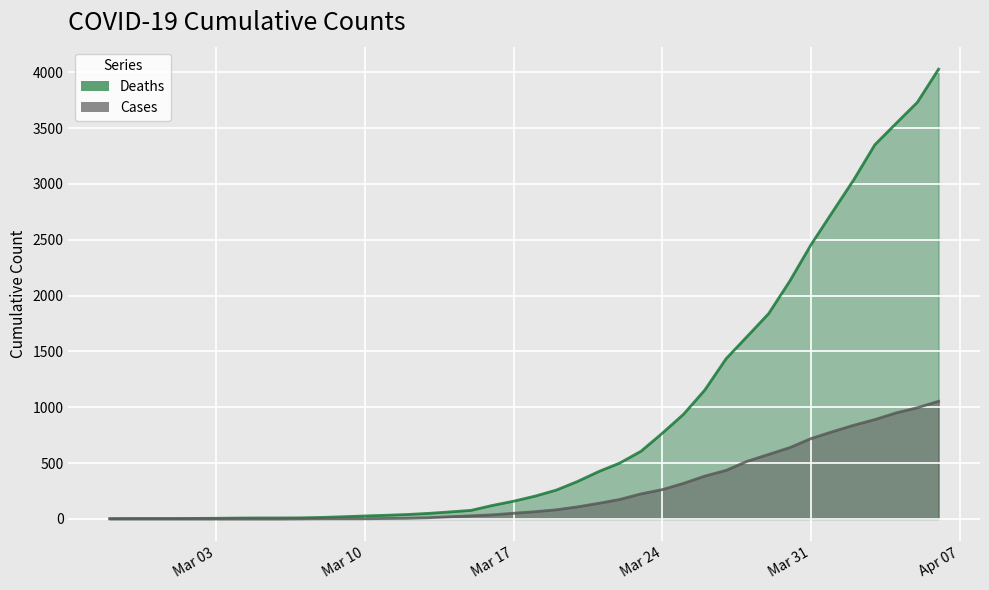

How many data points in Deaths are less than 204?

20